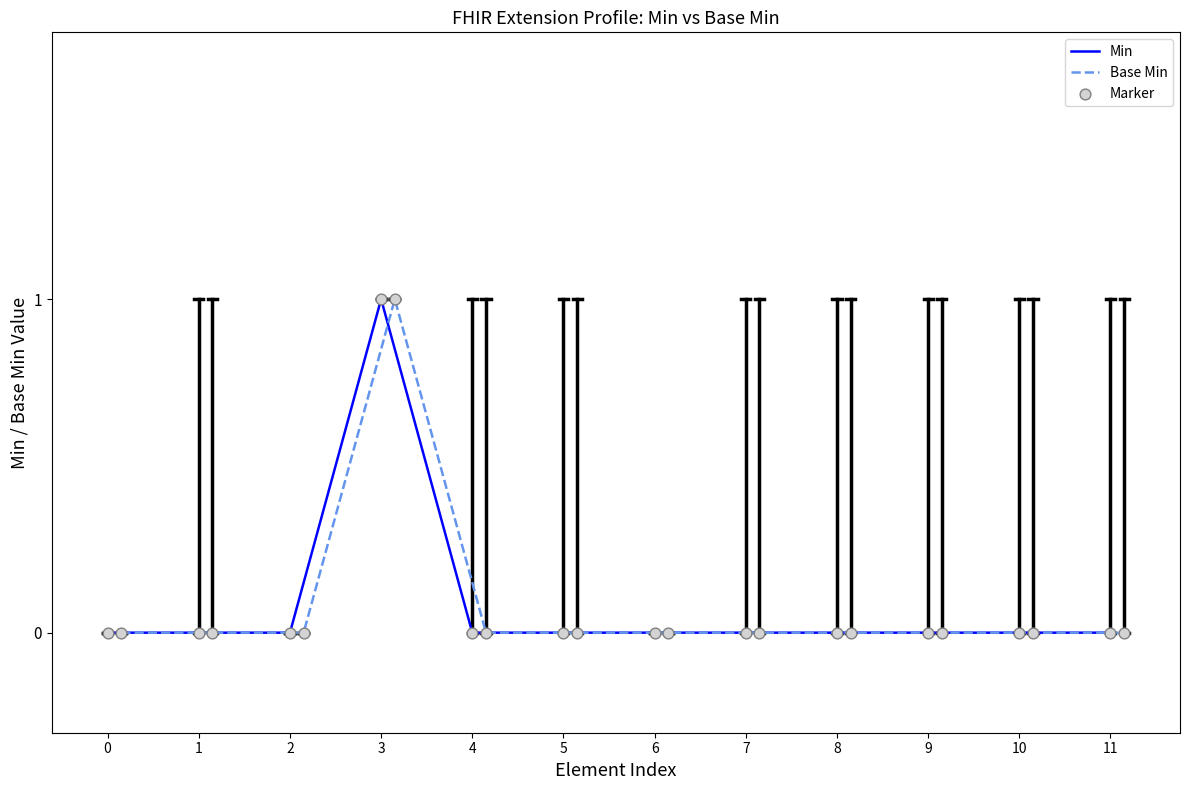

Which series contains the lowest Y value?

Min